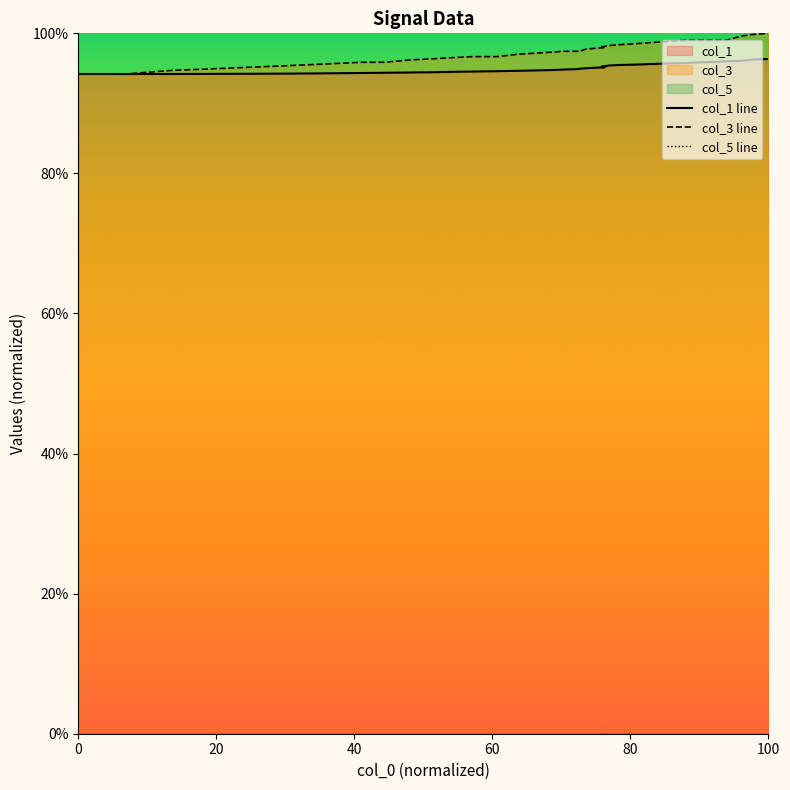

True or false: col_3 line has more than 2 points higher than both neighbors.

False